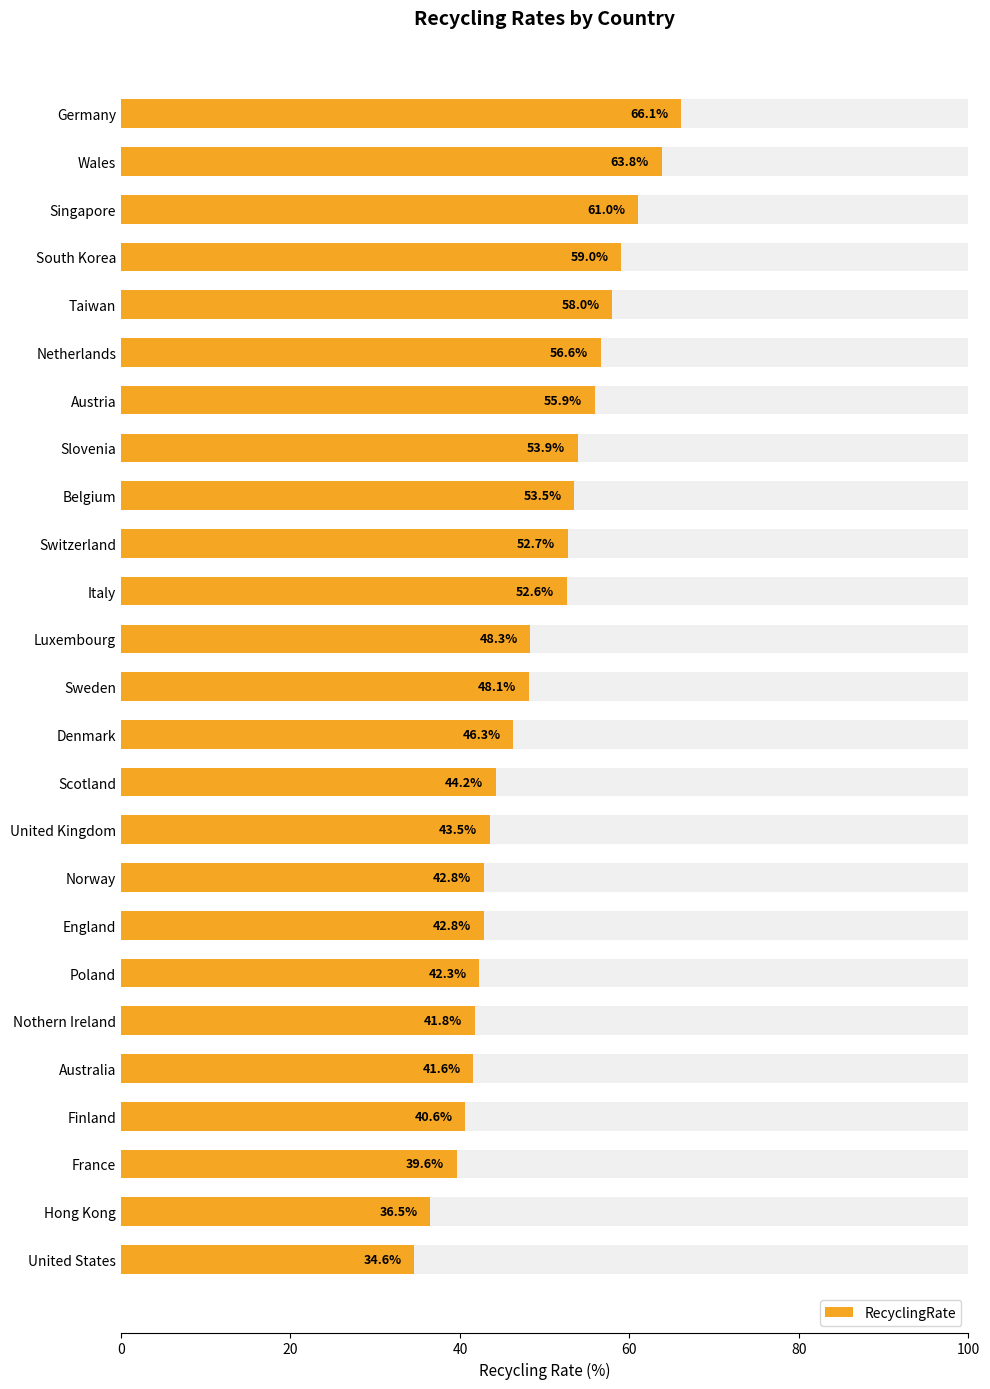

Read the value at 15.

43.5